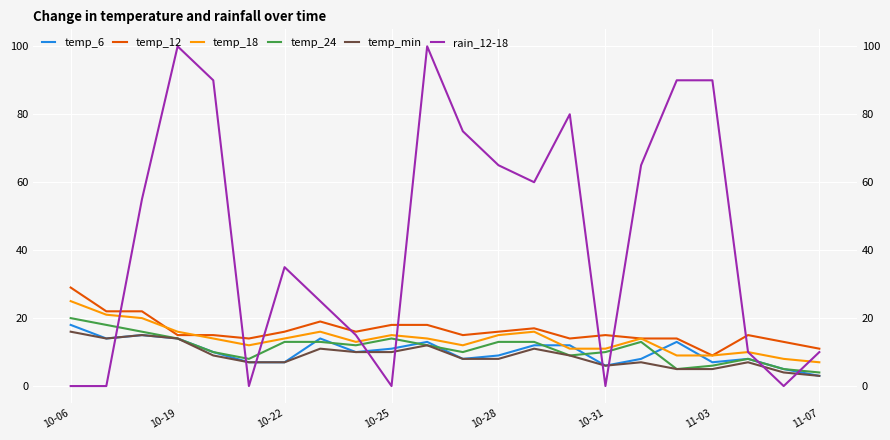

How many distinct data groups are displayed?

6